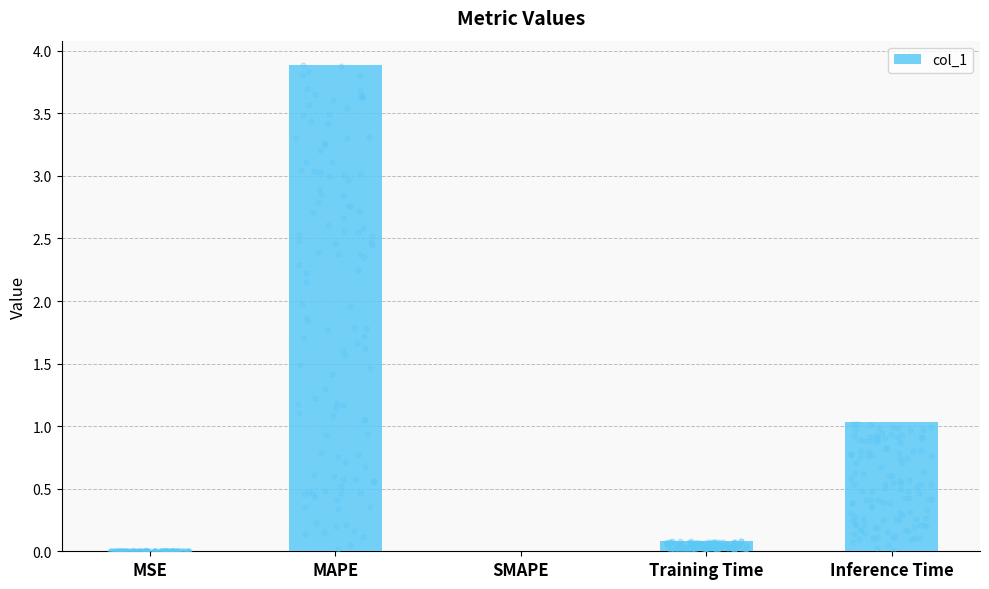

Which has a higher value, MAPE or MSE?

MAPE